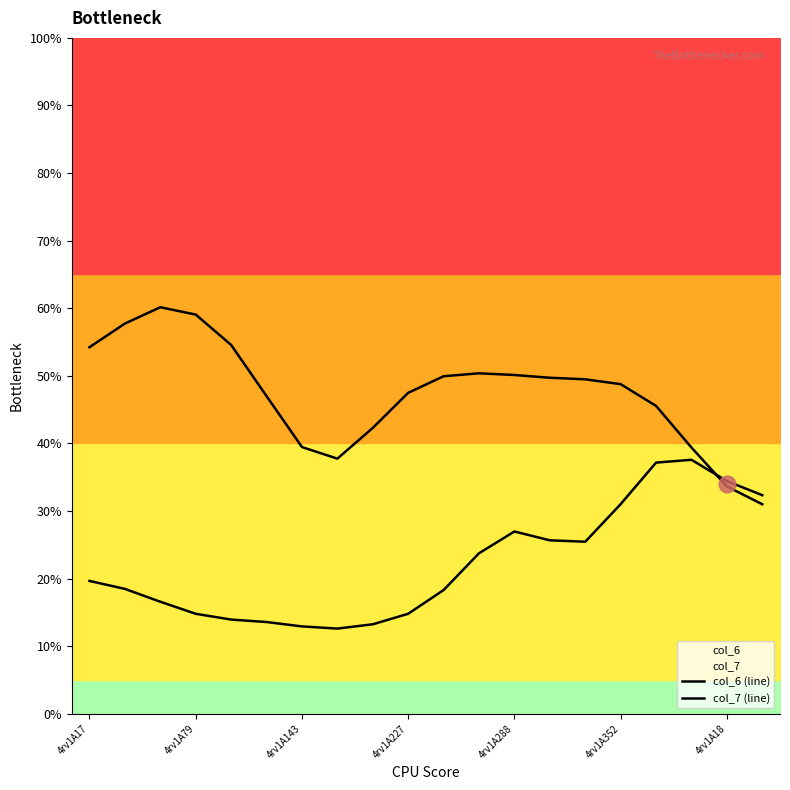

What is the difference between the second highest and second lowest values in the col_7 (line) series?

24.2